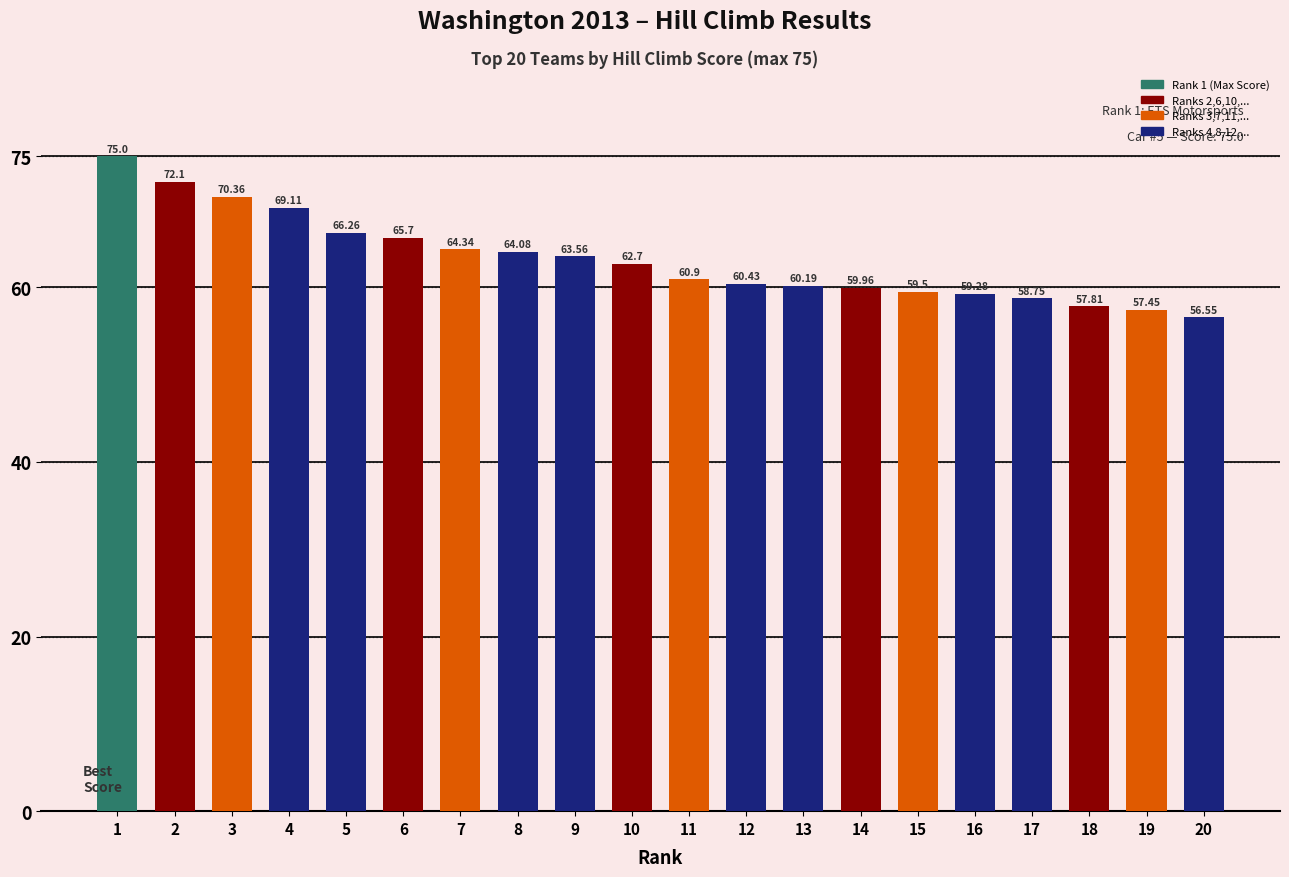

How many data points does each series have?

20